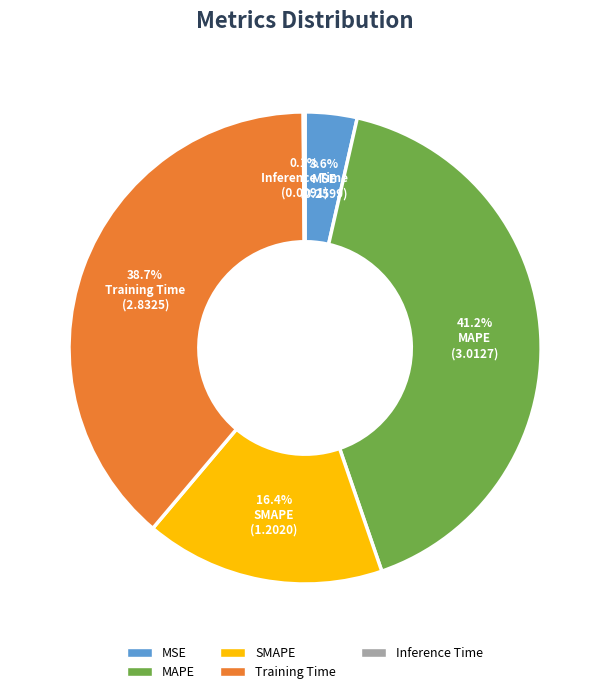

Which category has the biggest portion of the pie?

MAPE